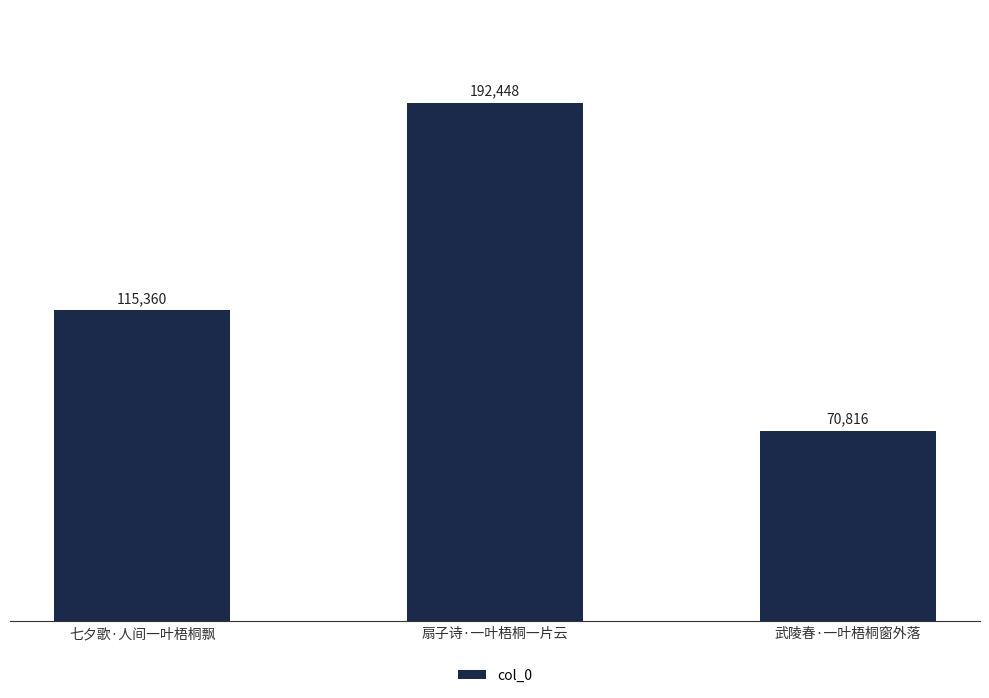

What is the label of the 3rd bar from the left?

武陵春·一叶梧桐窗外落